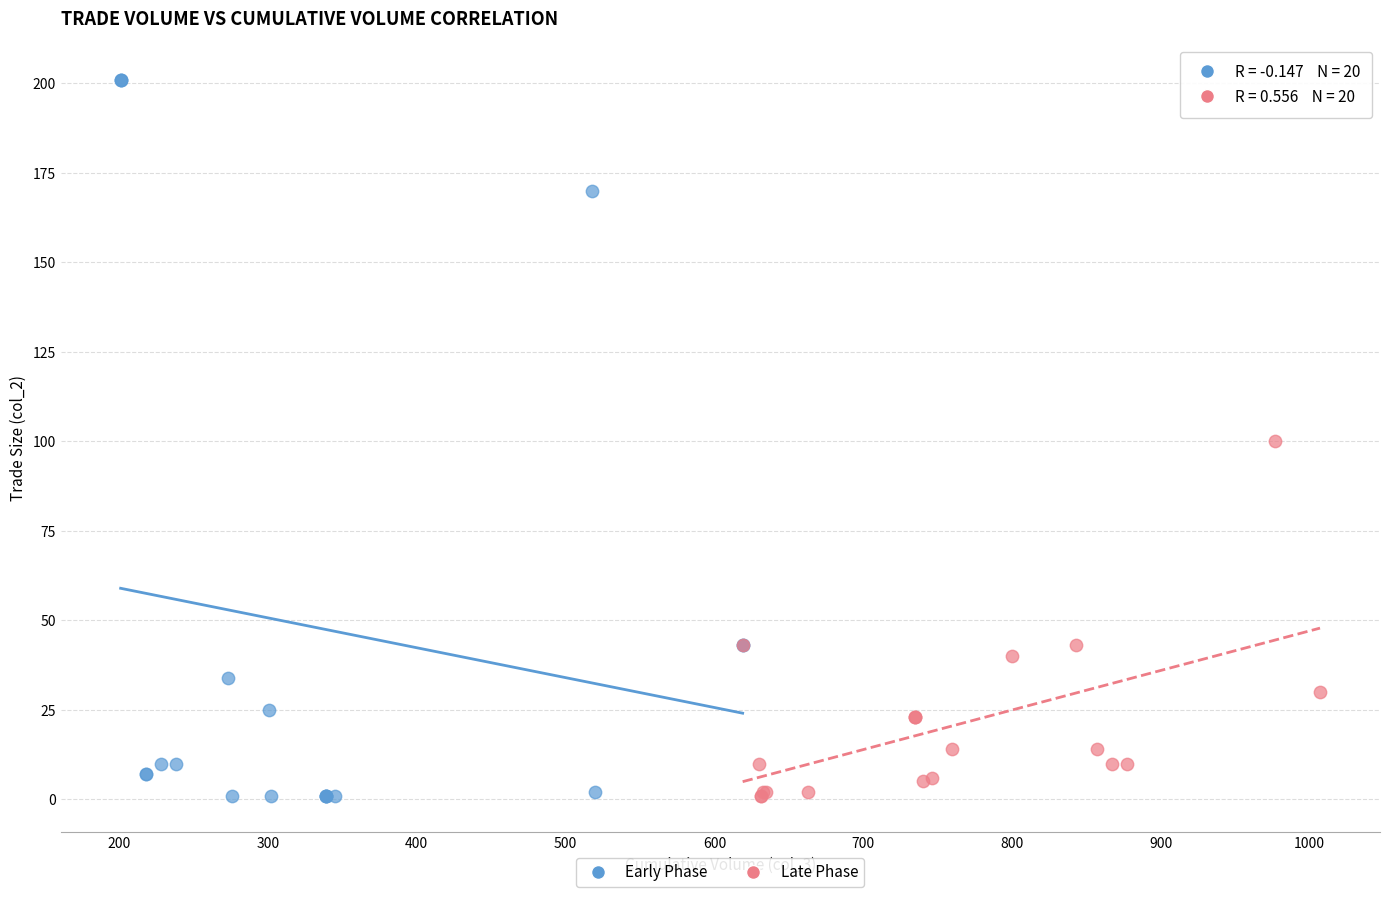

Which series reaches the maximum Y coordinate?

Early Phase